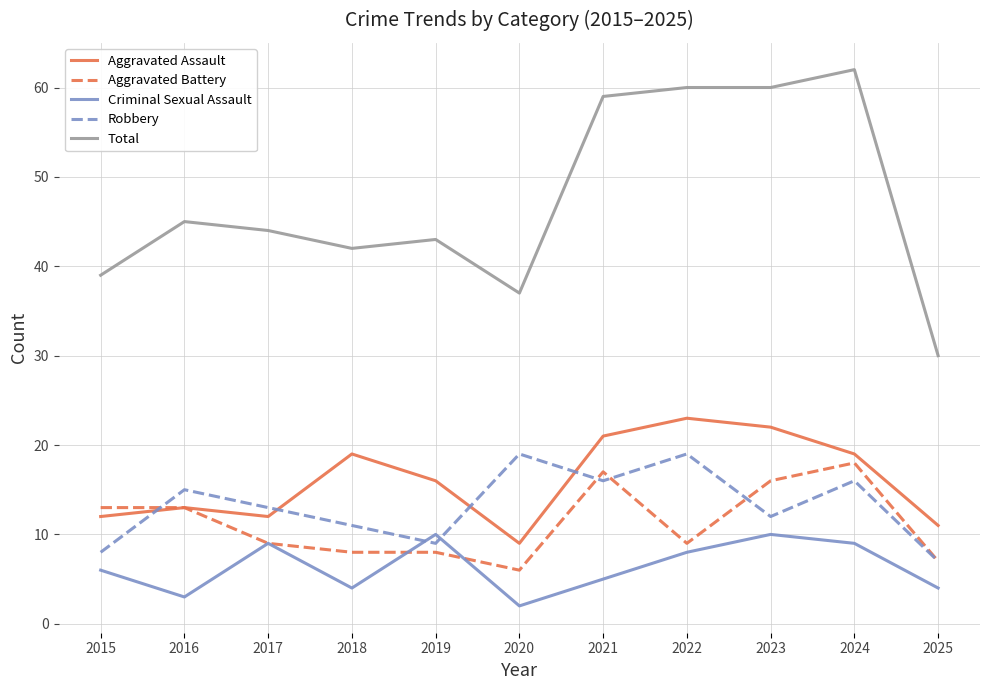

At which category is the sum across all series the highest?

2024